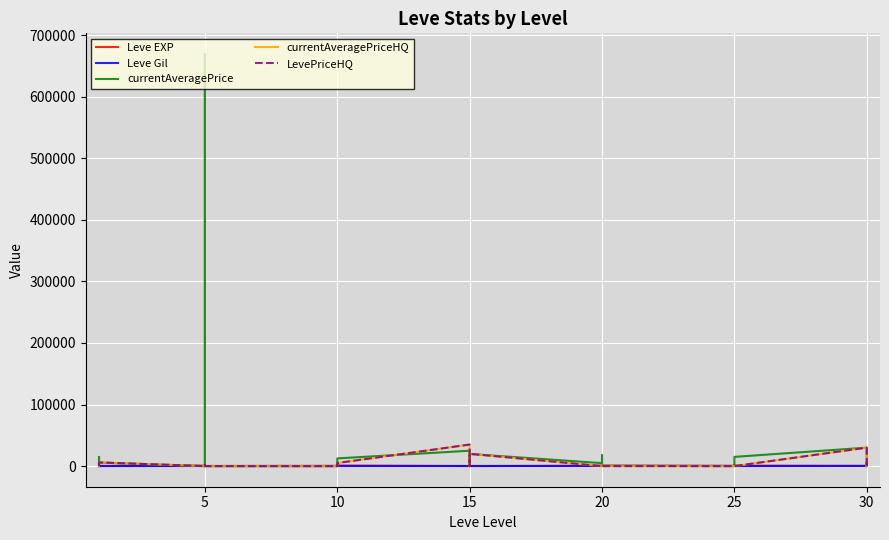

How many values in currentAveragePriceHQ are above zero?

12